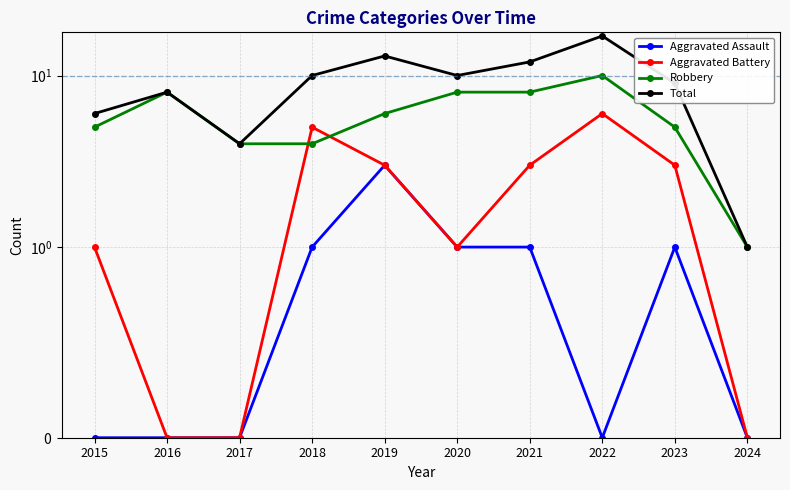

Where is Total nearest to the value 9?

2023